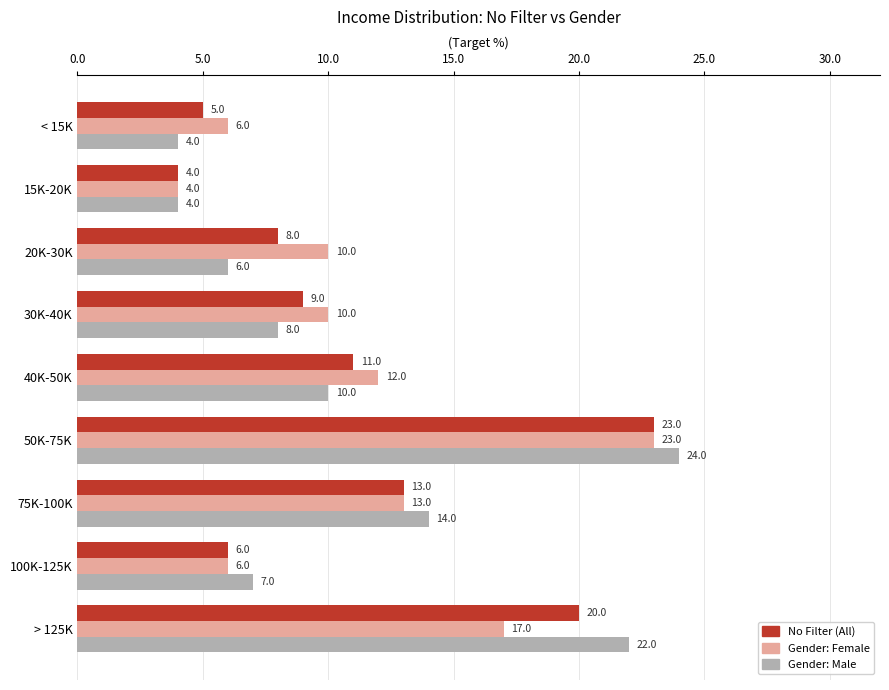

What is the spread (max minus min) of values at 30K-40K?

2.0